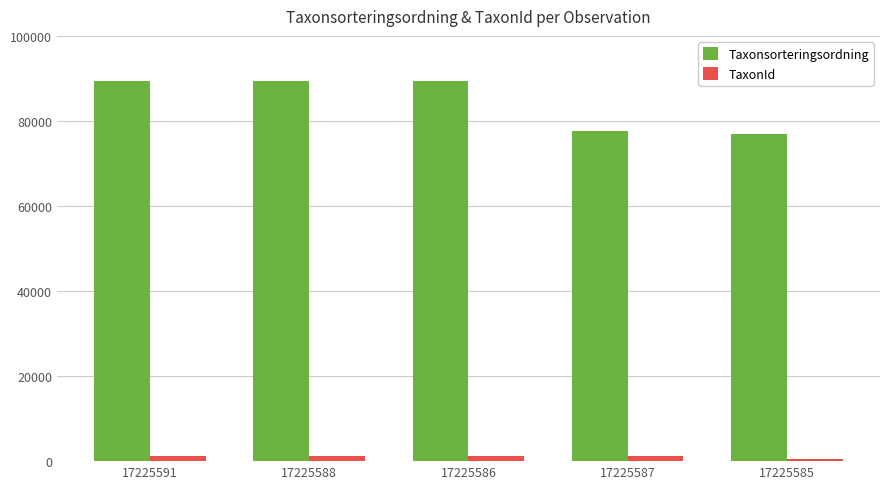

How many data points in Taxonsorteringsordning are less than 89388?

2